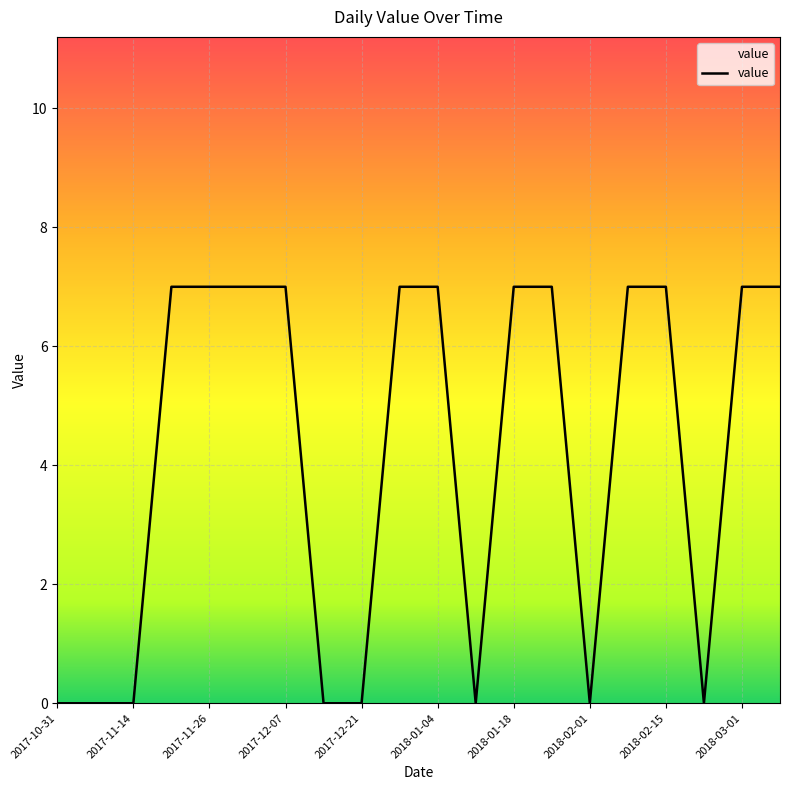

What is the maximum value shown in the chart?

7